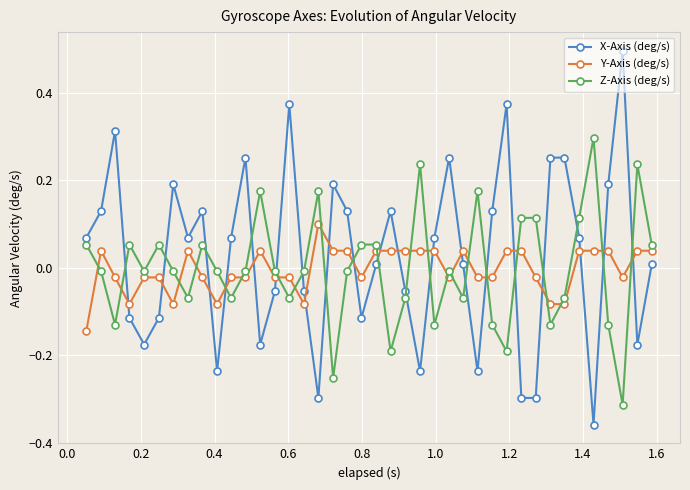

Rank the series by their maximum value, from lowest to highest.

Y-Axis (deg/s), Z-Axis (deg/s), X-Axis (deg/s)